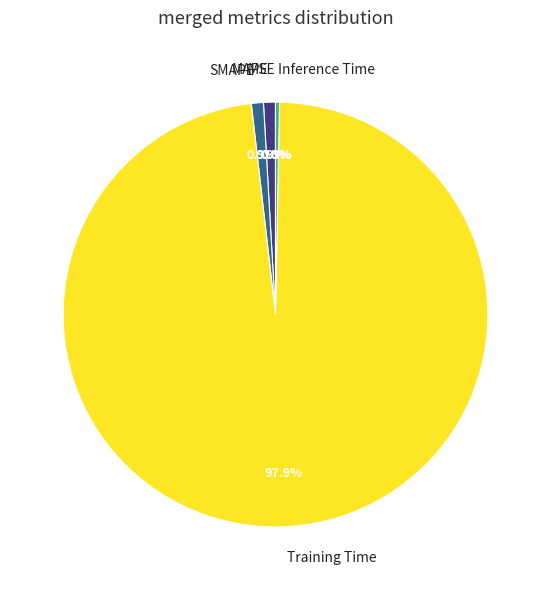

What is the majority slice?

Training Time